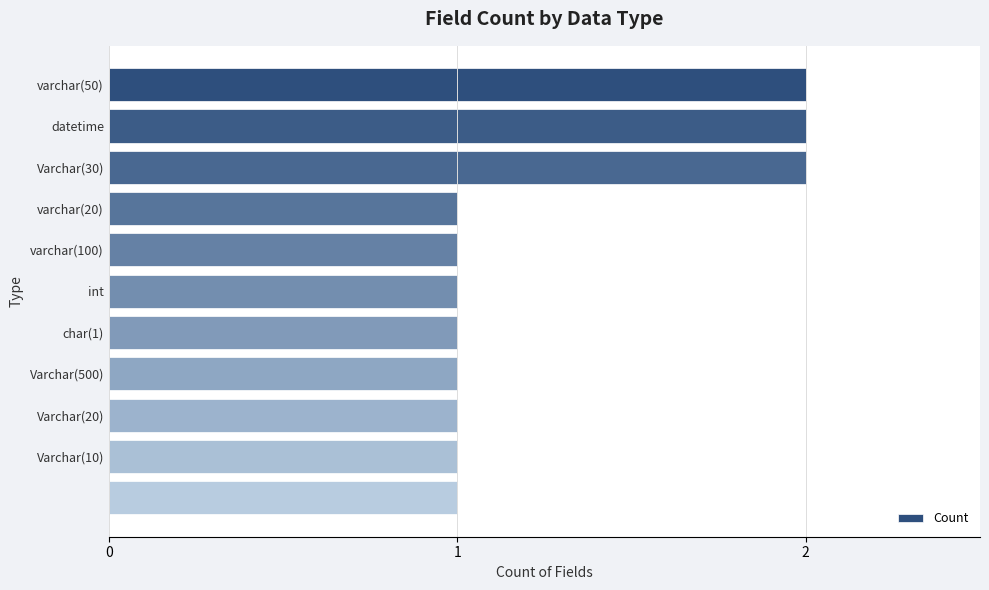

What is the smallest value displayed?

1